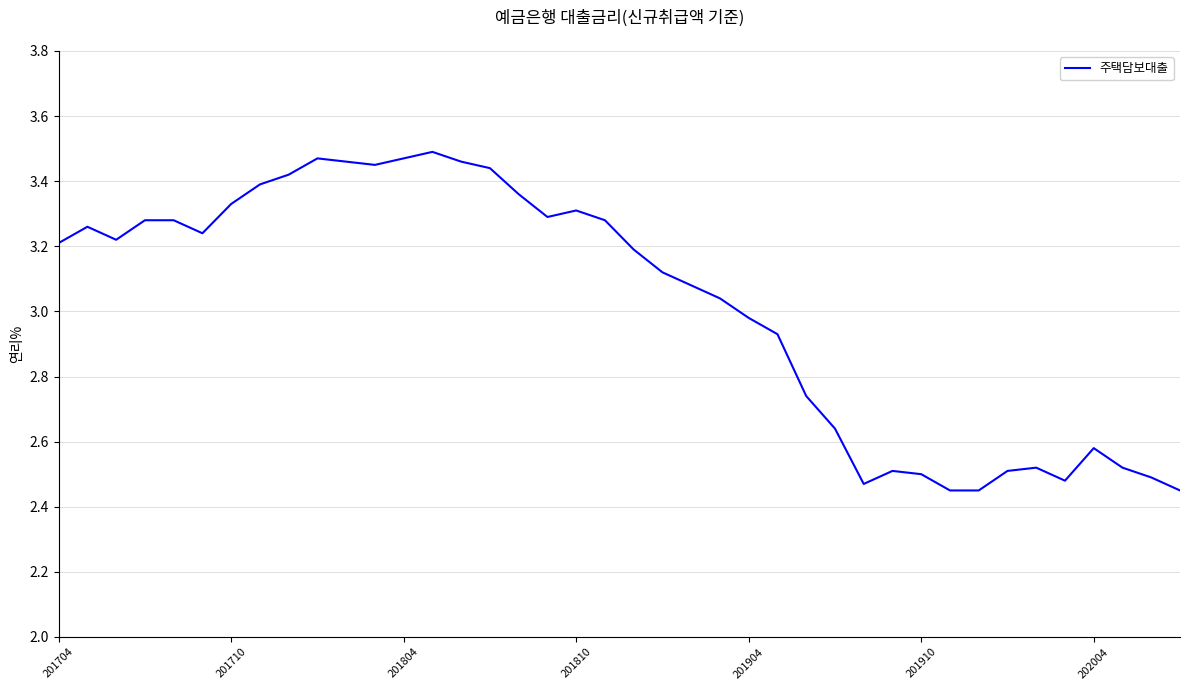

What is the difference between the maximum and minimum values?

1.0